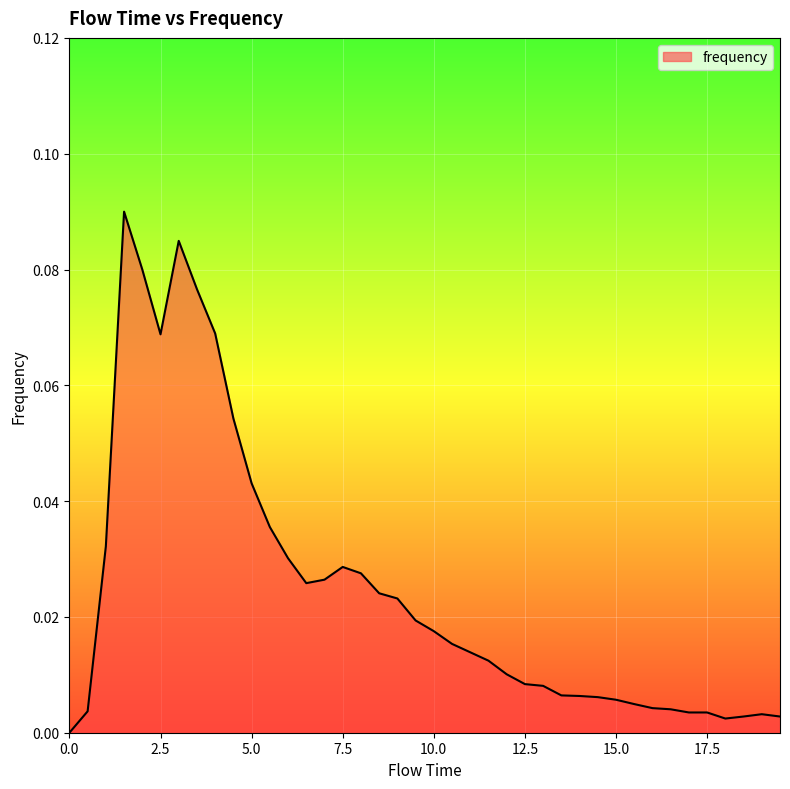

How many lines are shown in the chart?

1